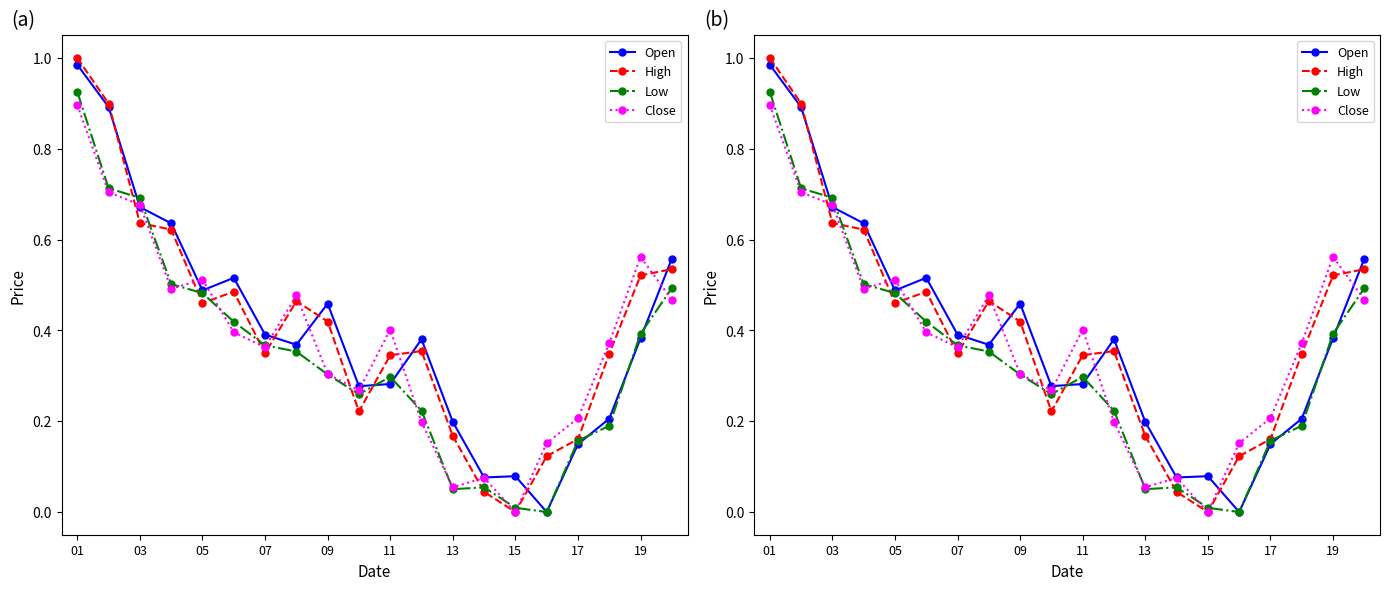

In Close, how many points are lower than both neighbors (excluding endpoints)?

5